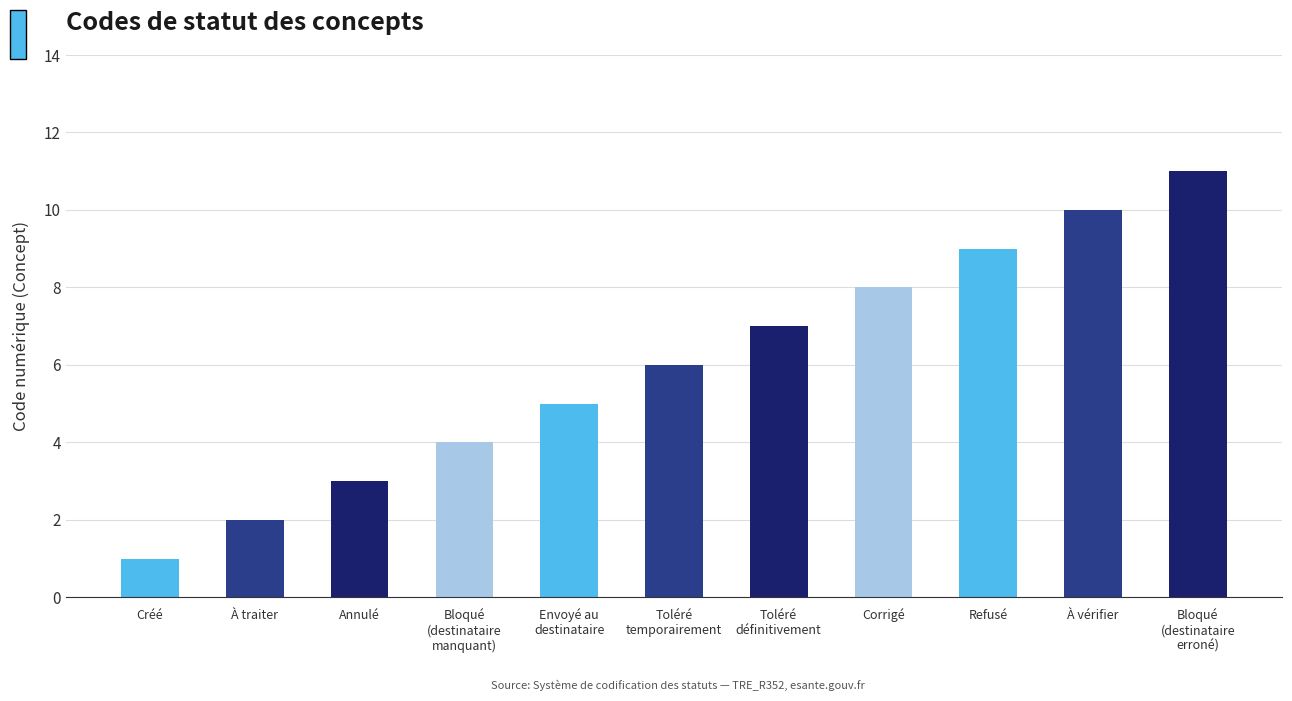

List the labels in order of value, smallest first.

Créé, À traiter, Annulé, Bloqué
(destinataire
manquant), Envoyé au
destinataire, Toléré
temporairement, Toléré
définitivement, Corrigé, Refusé, À vérifier, Bloqué
(destinataire
erroné)